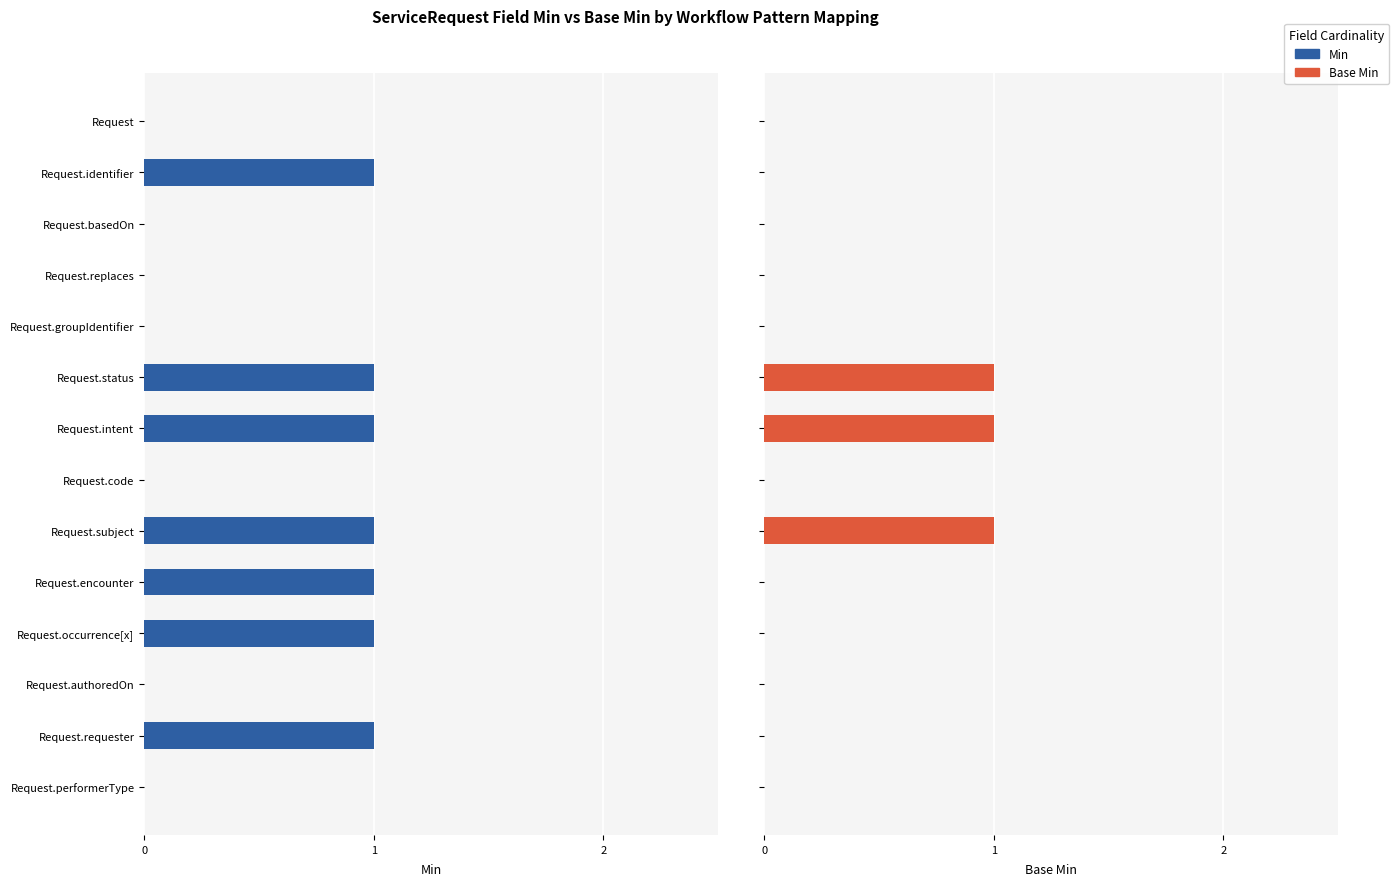

The value of Base Min at Request.performerType is 0. True or false?

True